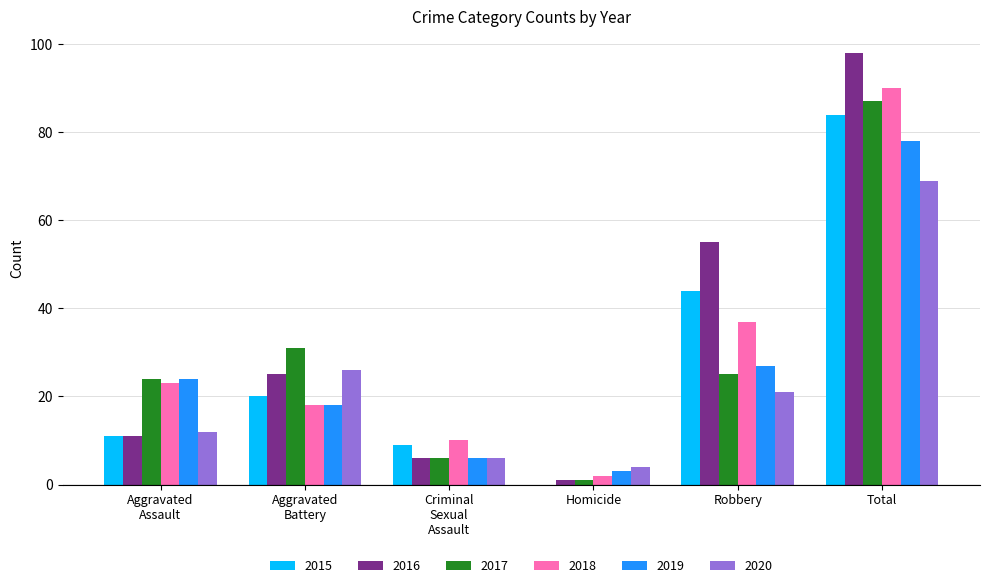

What is the sum of all 2019 values?

156